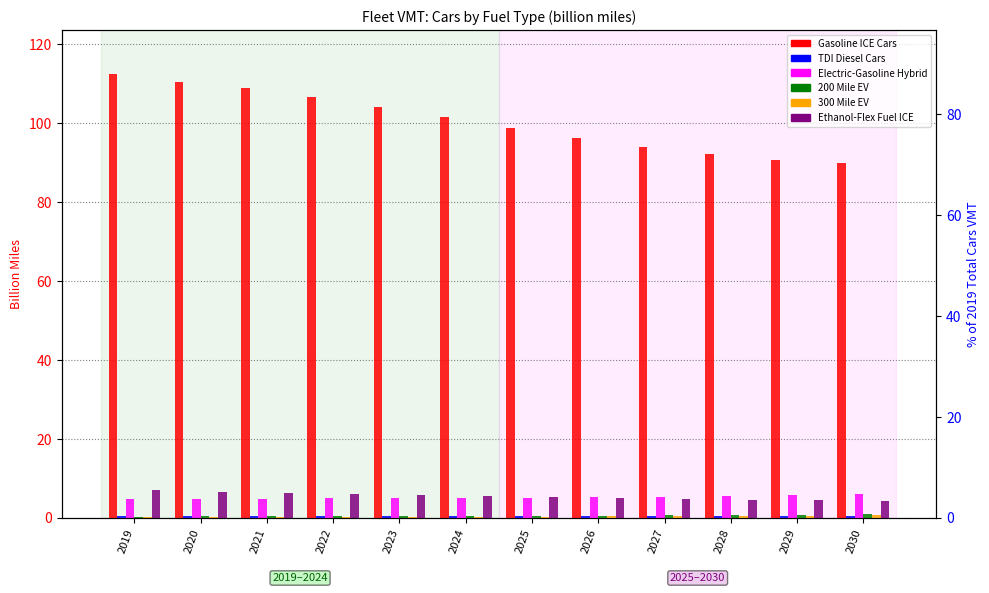

Which series has the largest total across all categories?

Gasoline ICE Cars